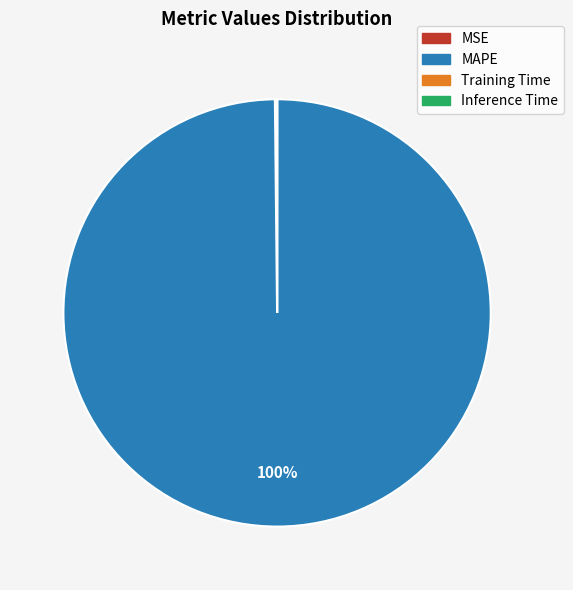

True or false: MAPE accounts for 95% of the total.

False